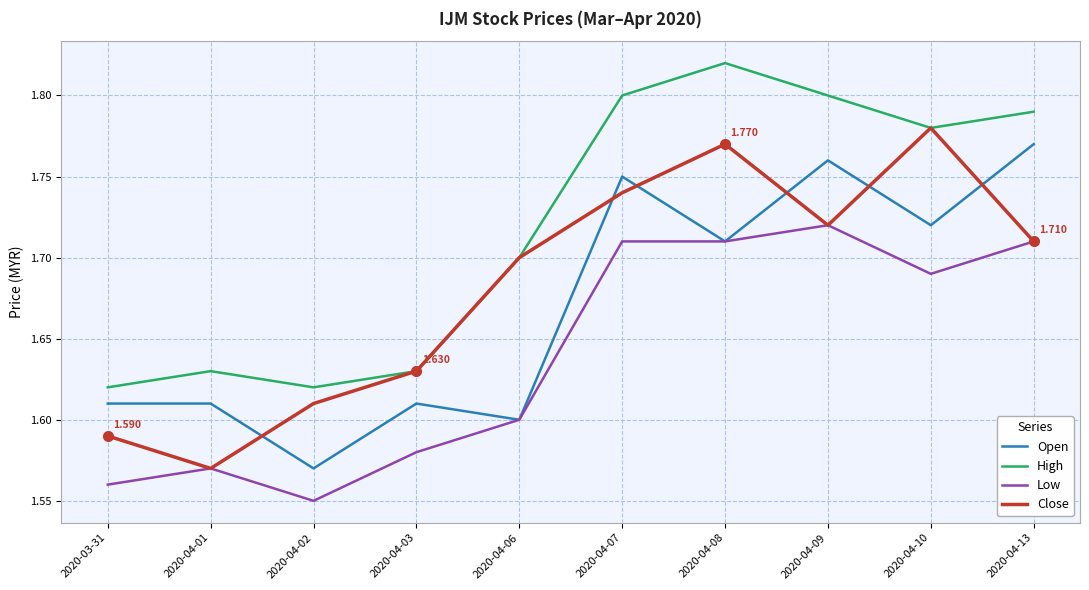

Rank the series by their maximum value, from lowest to highest.

Low, Open, Close, High